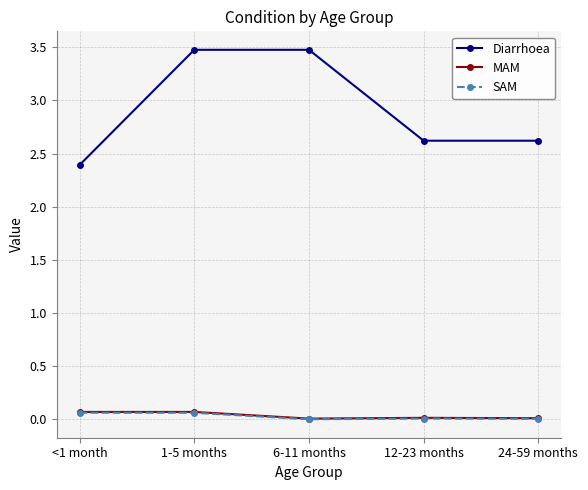

Between 6-11 months and 24-59 months, which series saw the biggest shift?

Diarrhoea